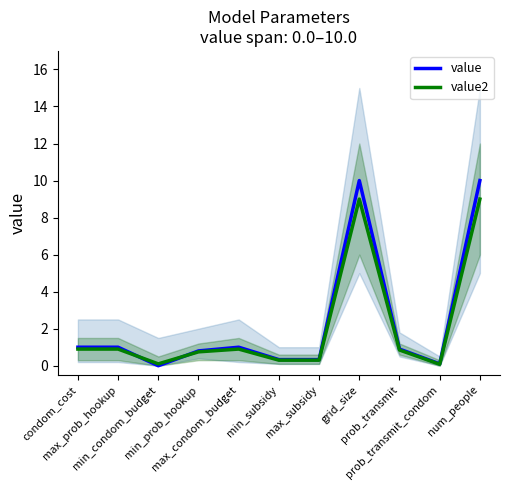

At which category is the sum across all series the highest?

grid_size